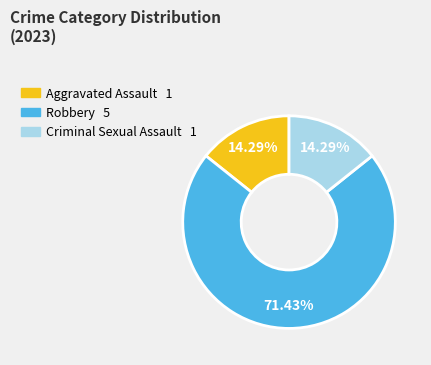

Is there a majority slice in this chart?

Yes